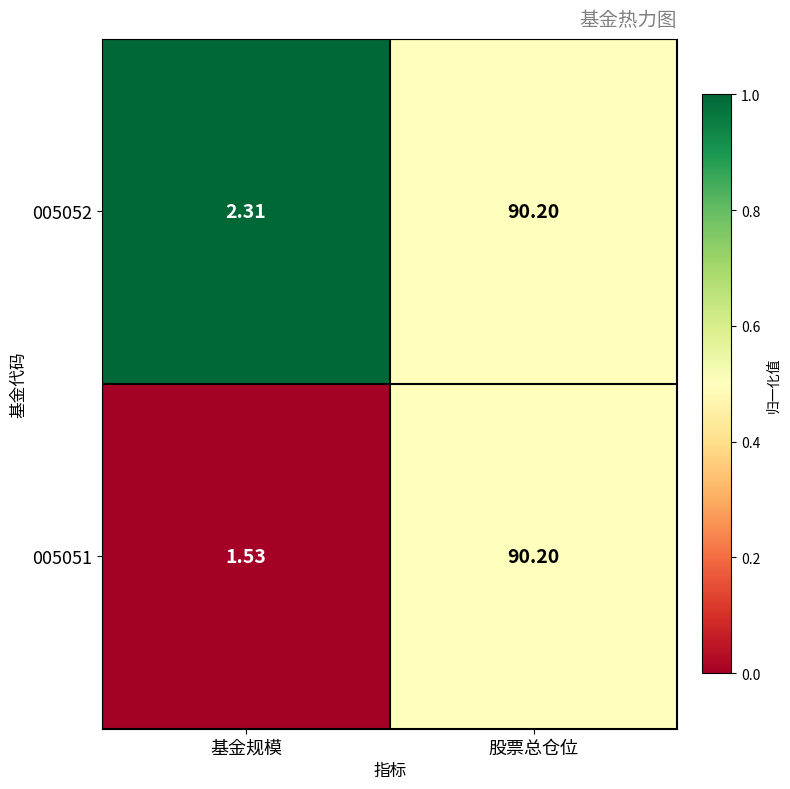

Which category has the highest value across all series?

股票总仓位